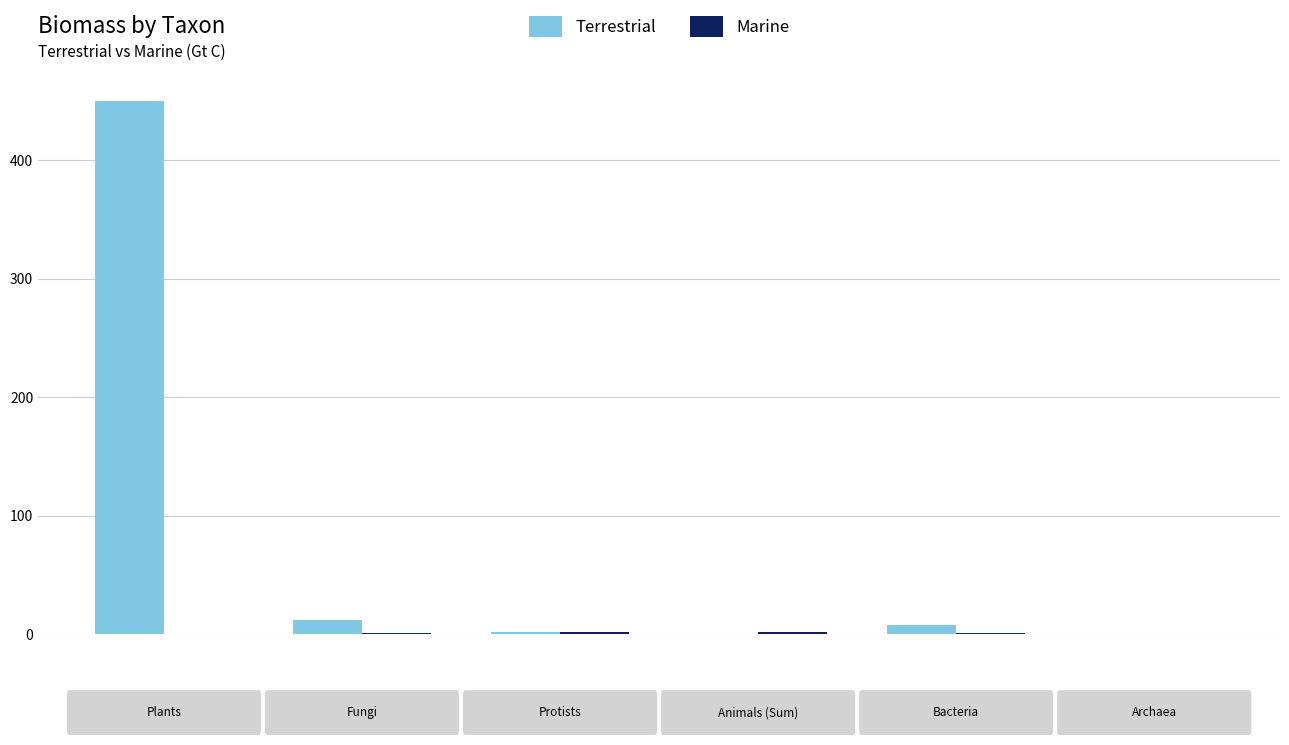

Which series has the largest total across all categories?

Terrestrial